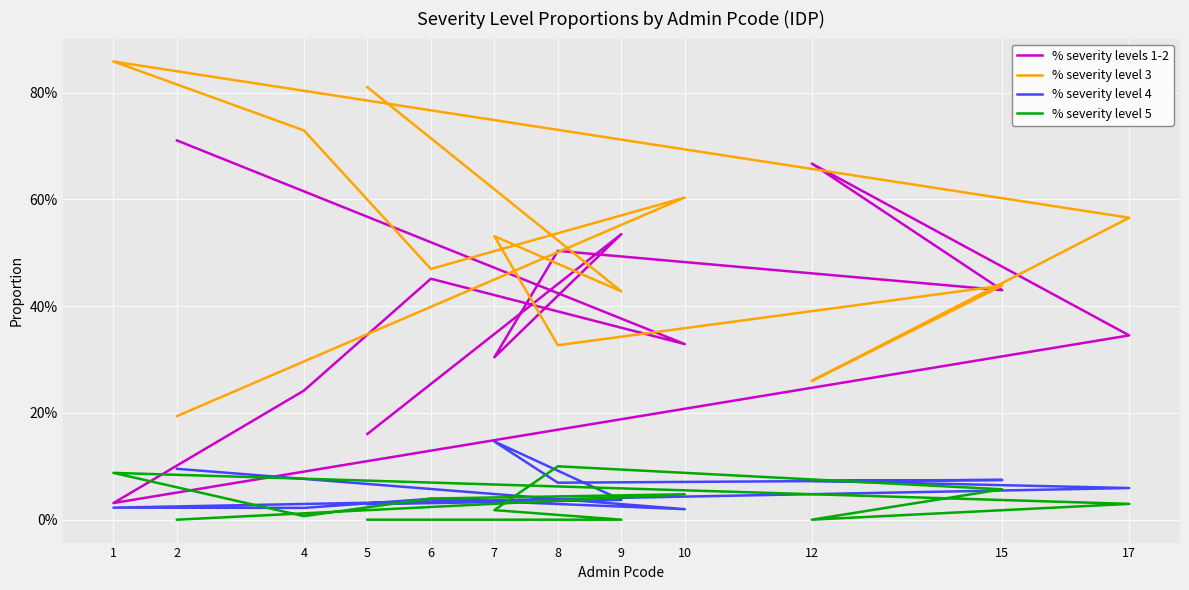

What is the difference between the maximum and minimum values in the % severity level 4 series?

0.1